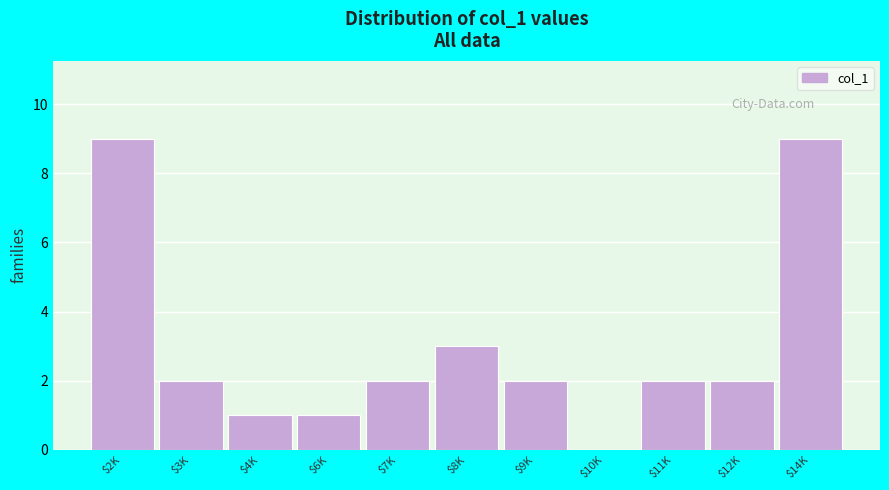

The chart shows a value of 1 at $6K. True or false?

True